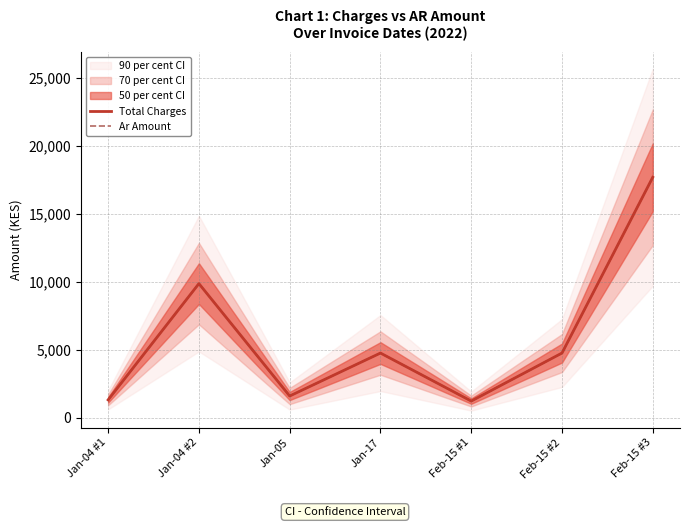

Which has a higher value, Jan-17 or Feb-15 #3?

Feb-15 #3